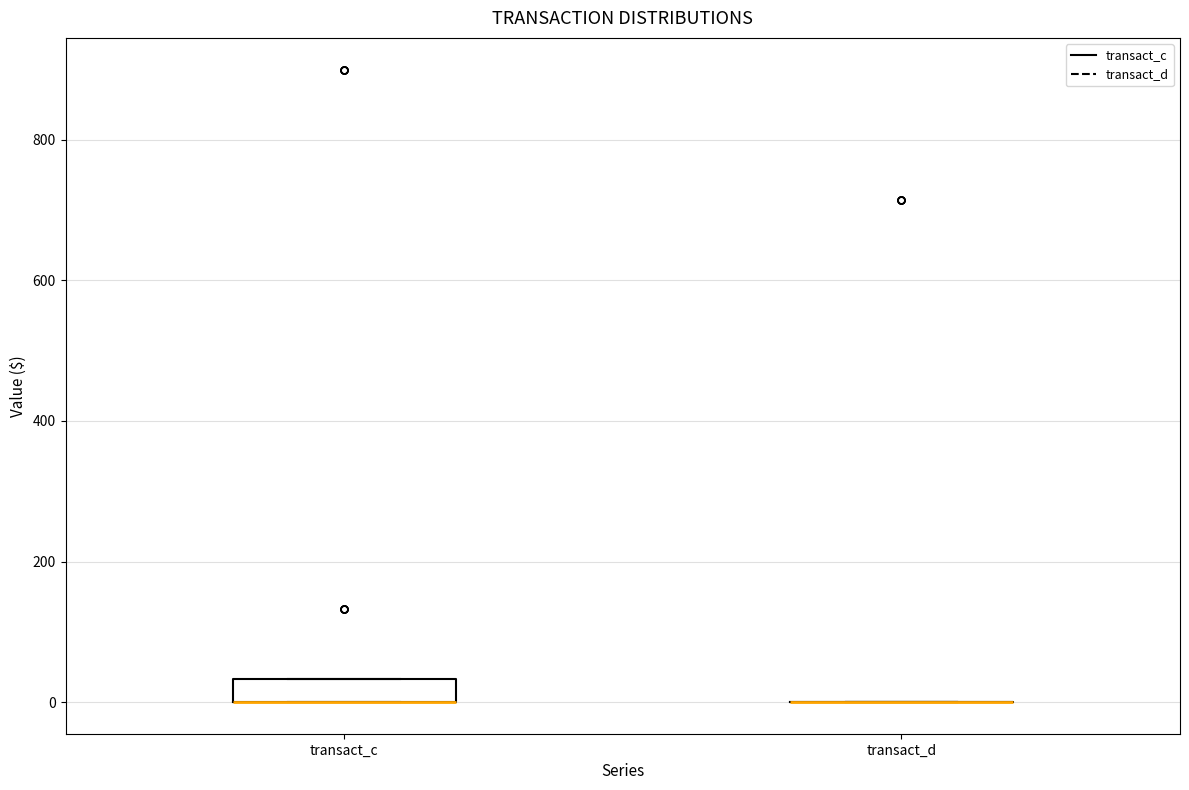

Which box is the tallest, from its lower edge to its upper edge?

transact_c